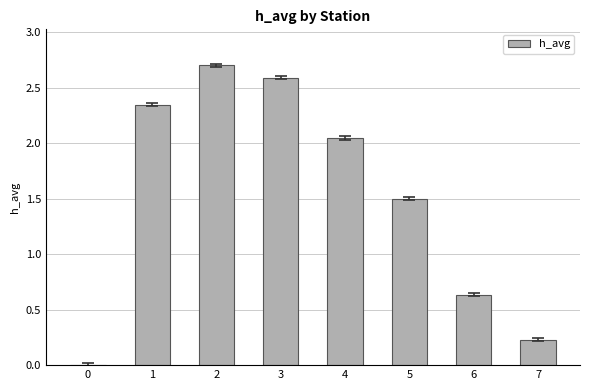

What is the maximum value shown in the chart?

2.7